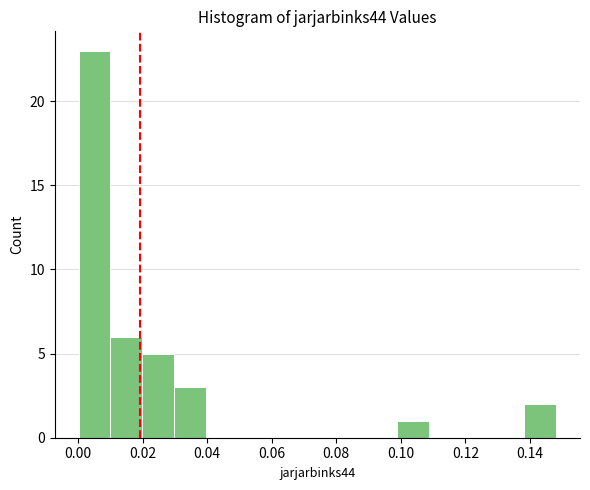

Reading left to right, list every bar in this chart as the range it spans on the x-axis followed by its height. Neither the bar edges nor the heights are printed on the chart, so give them approximately, as read against the axes.

0.000 to 0.010: 23
0.010 to 0.020: 6
0.020 to 0.030: 5
0.030 to 0.040: 3
0.040 to 0.050: 0
0.050 to 0.060: 0
0.060 to 0.070: 0
0.070 to 0.080: 0
0.080 to 0.088: 0
0.088 to 0.098: 0
0.098 to 0.108: 1
0.108 to 0.118: 0
0.118 to 0.128: 0
0.128 to 0.138: 0
0.138 to 0.148: 2